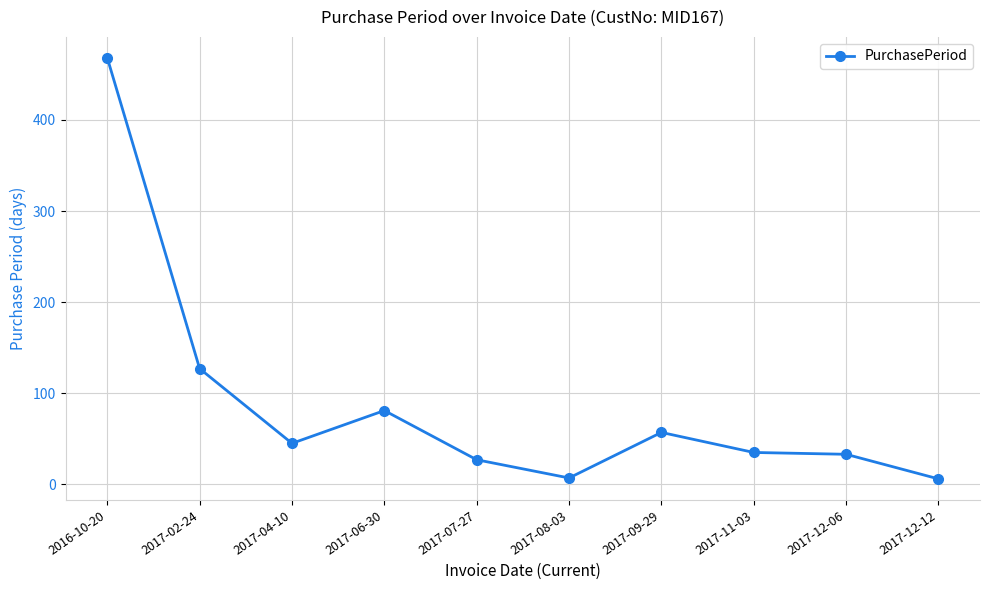

What is the label of the 6th point from the left?

2017-08-03